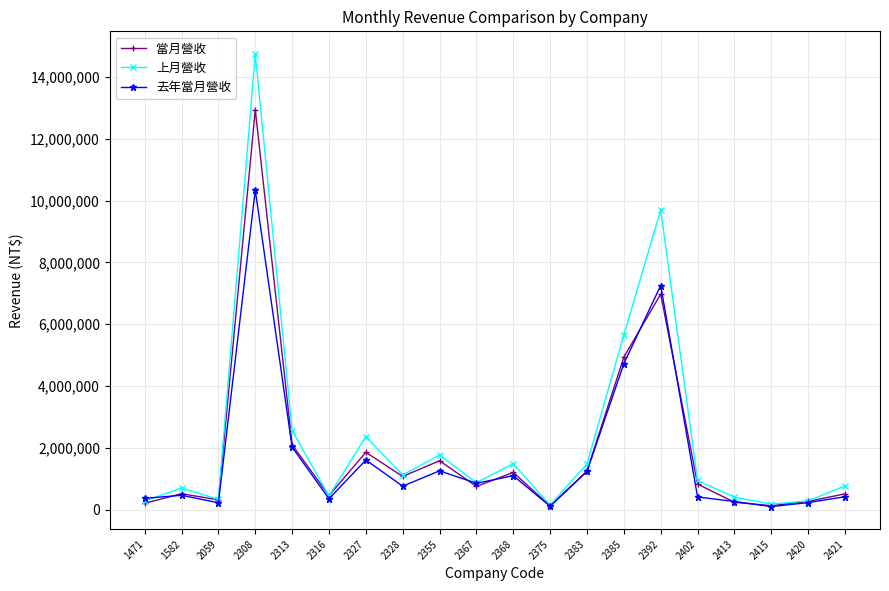

What is the value of the 當月營收 point at the 4th from the left?

12939436